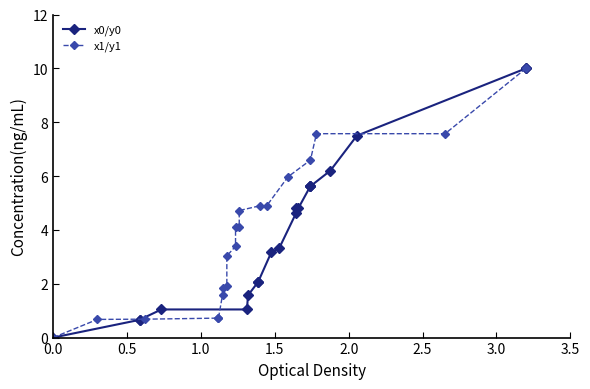

Is the value of x0/y0 at 15 greater than the value of x1/y1 at 2.0?

Yes